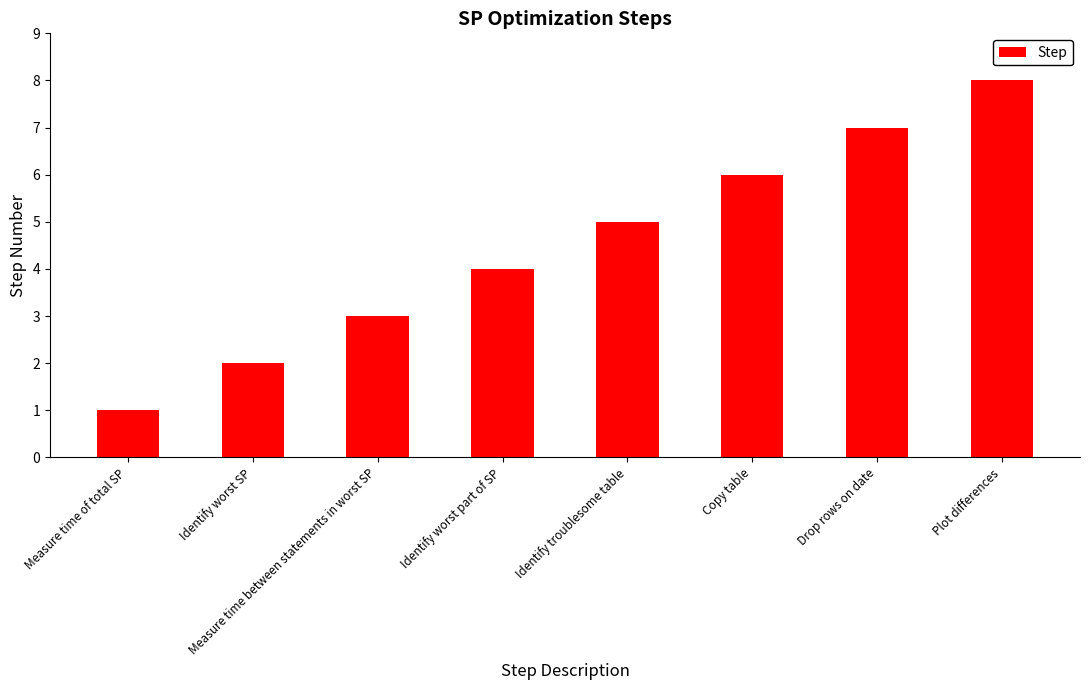

What is the sum of the values at Identify worst SP and Identify worst part of SP?

6